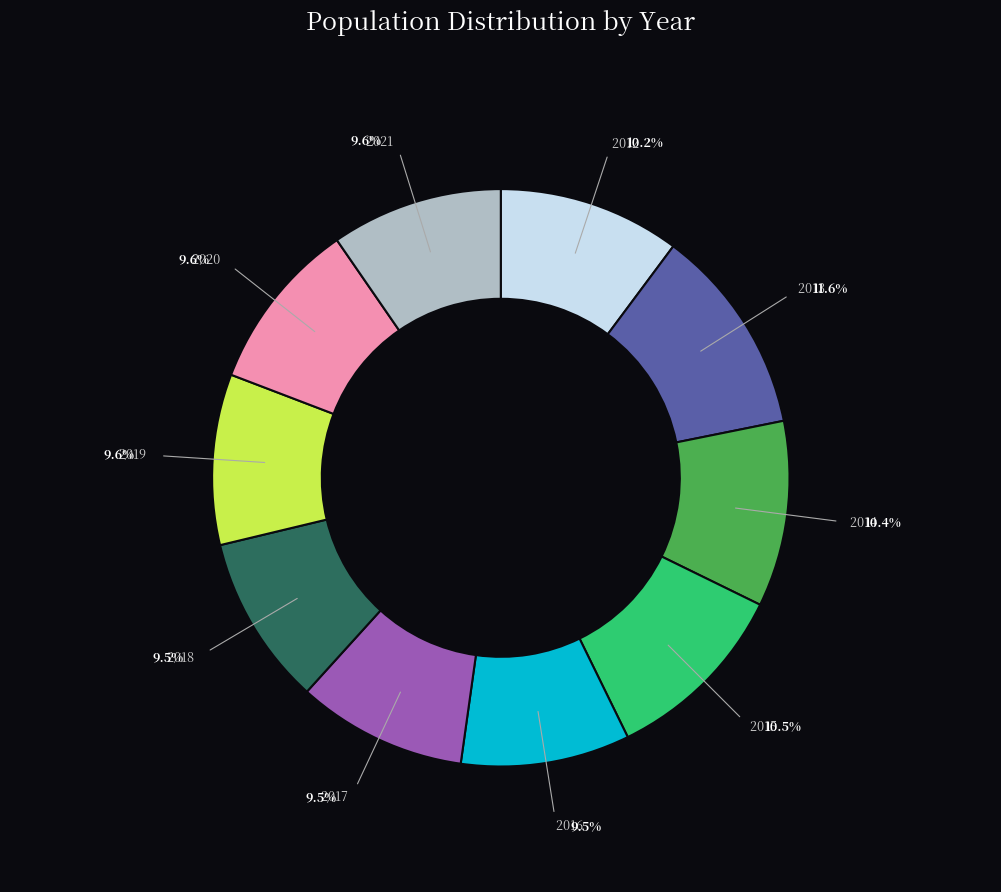

To the nearest percent, what is the average slice percentage?

10%